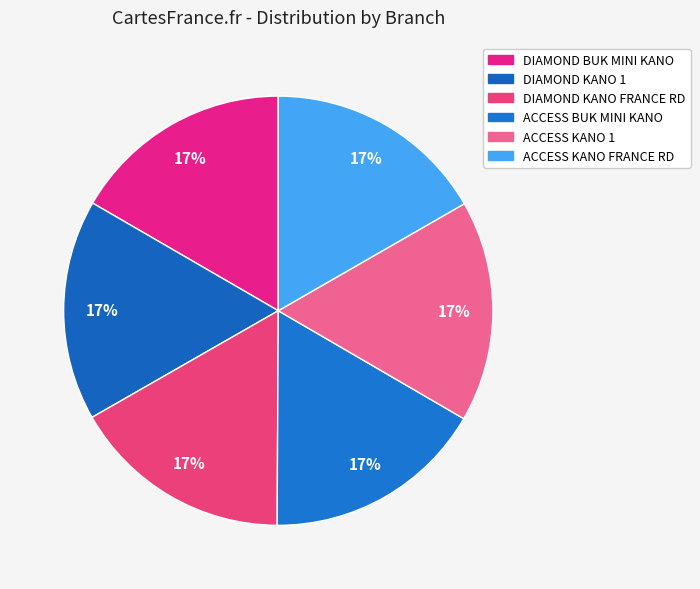

How many segments does this pie chart have?

6